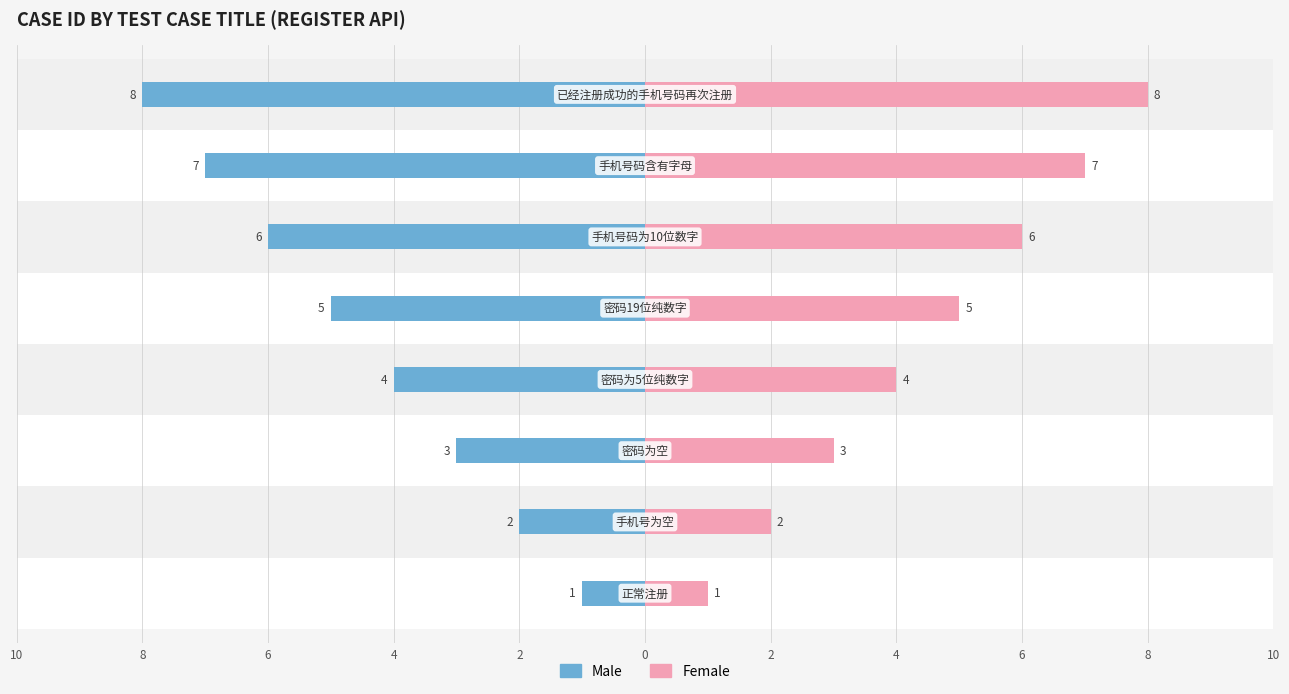

At how many categories does at least one series exceed 0?

8